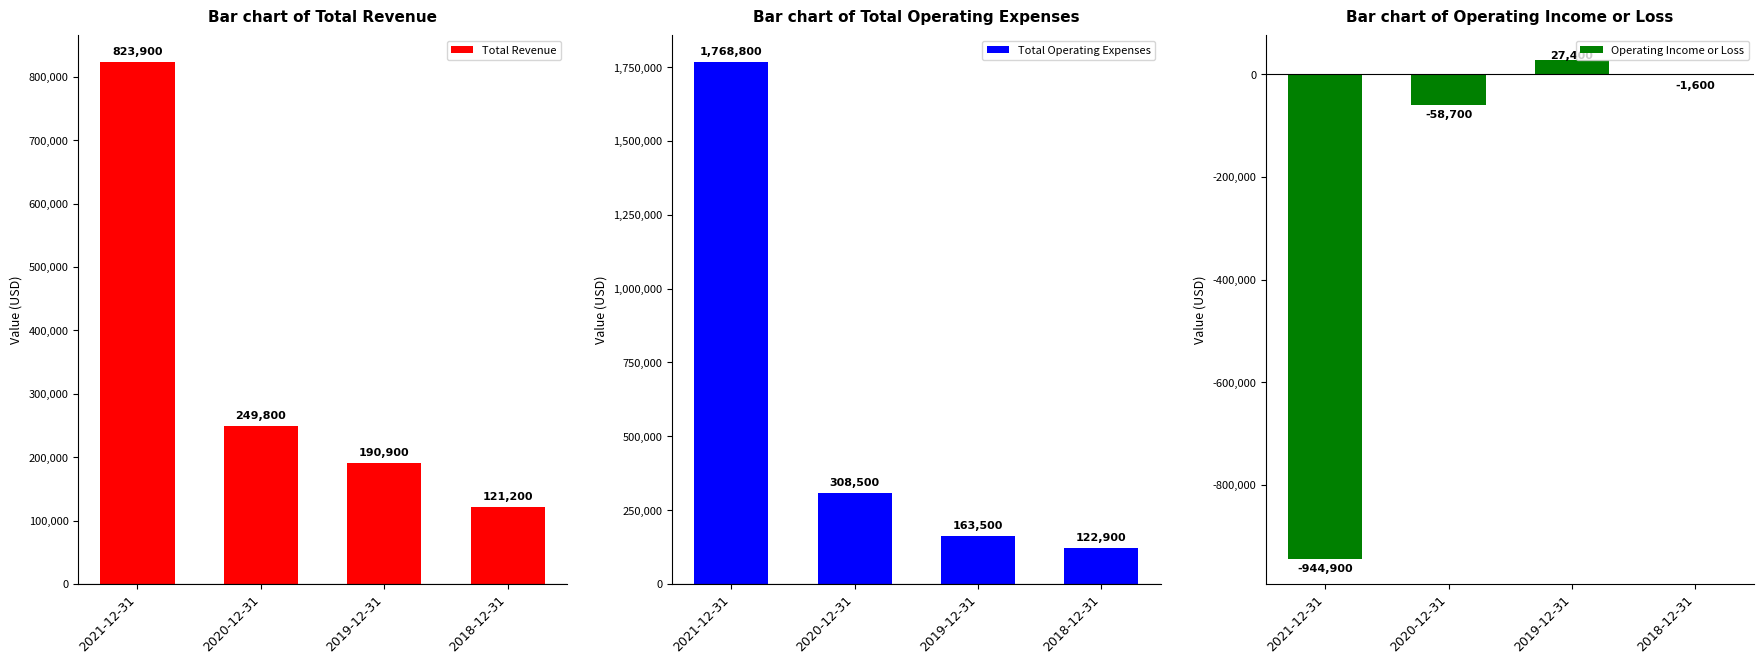

What is the label of the 3rd bar from the right?

2020-12-31